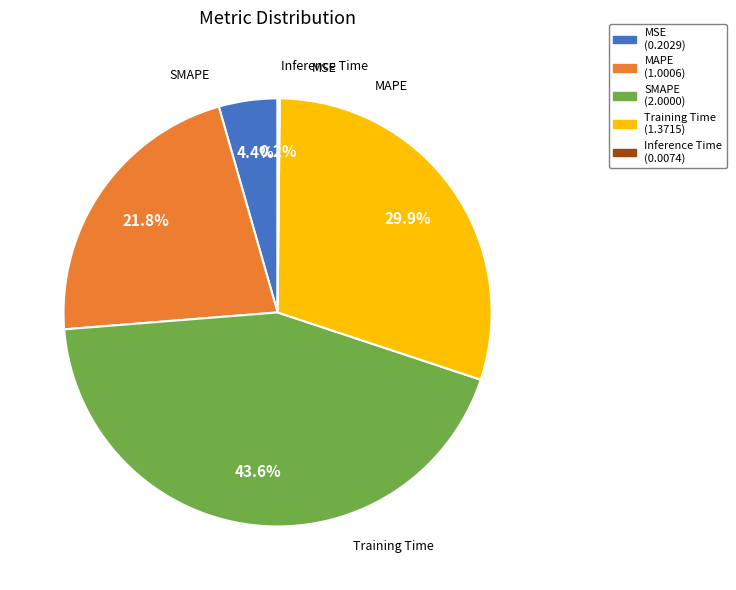

Which has a higher value, Training Time or MSE?

Training Time